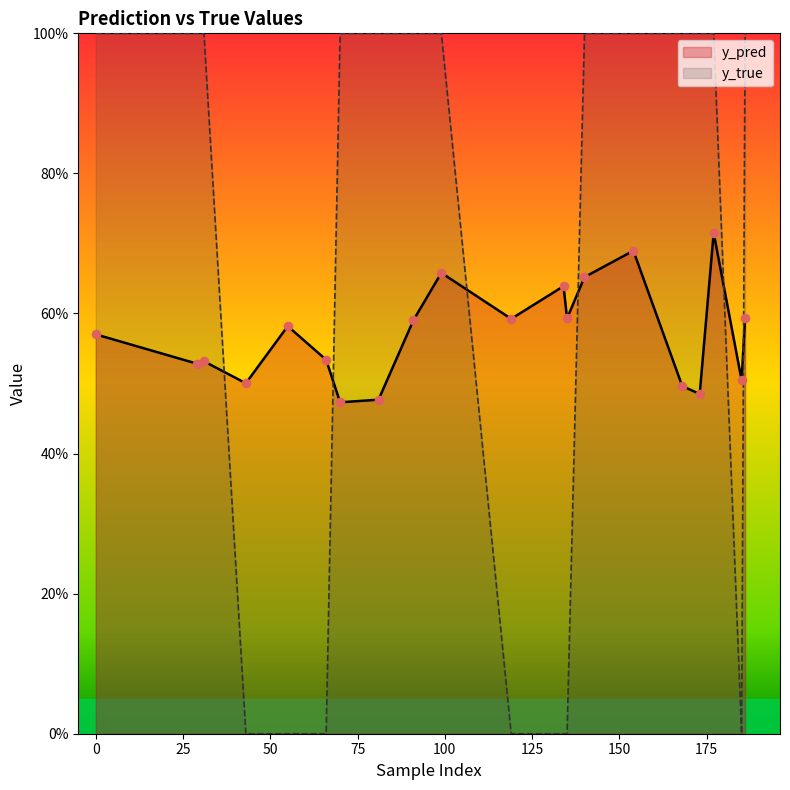

What are all the series names shown in the legend?

y_pred, y_true